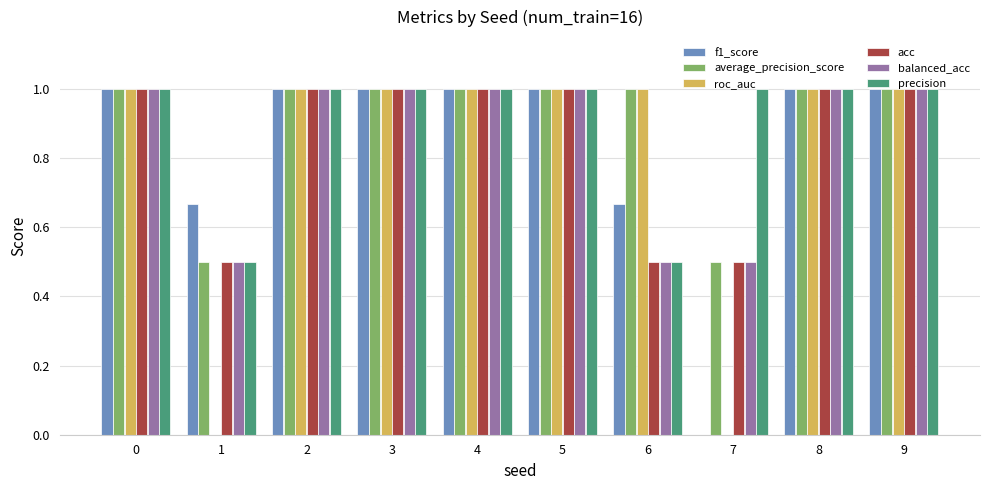

The value of acc at 7 is 0.5. True or false?

True